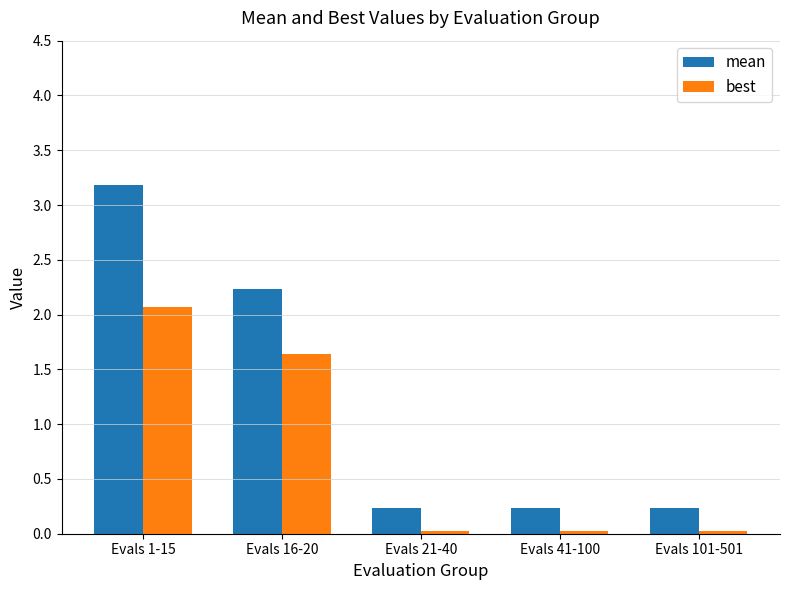

What is the sum of the best values at Evals 41-100 and Evals 21-40?

0.1